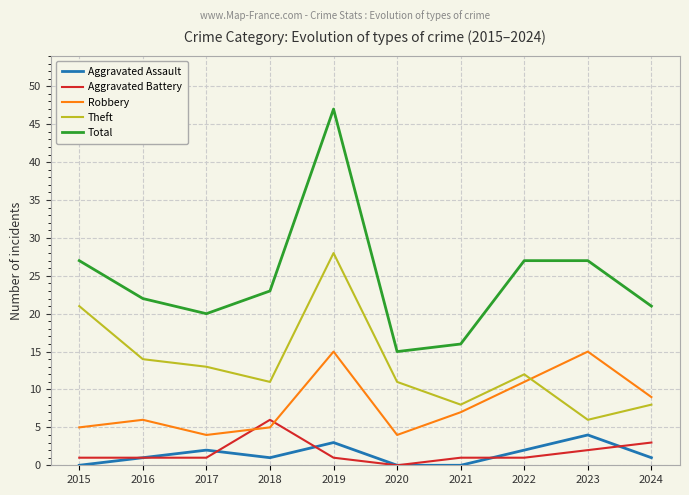

Which category has the highest value in the Theft series?

2019